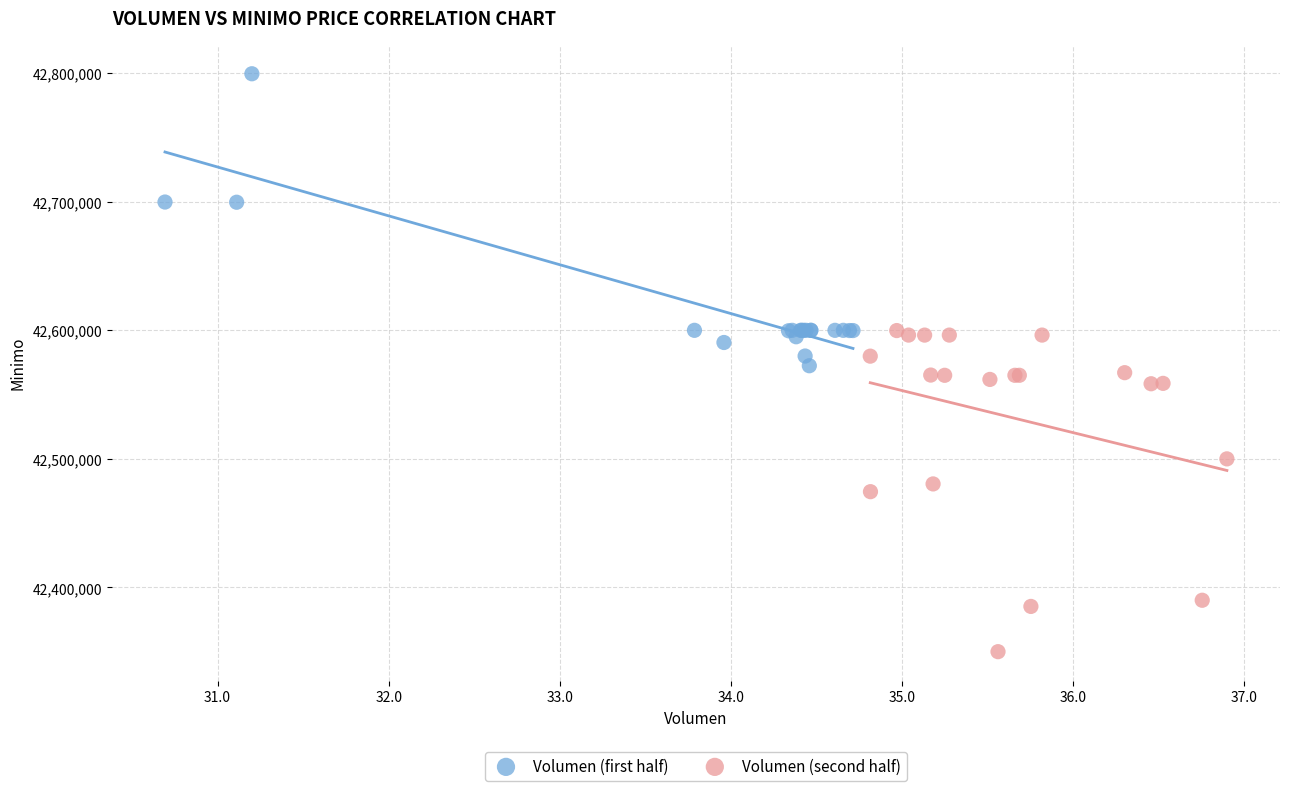

Which series reaches the minimum Y coordinate?

Volumen (second half)